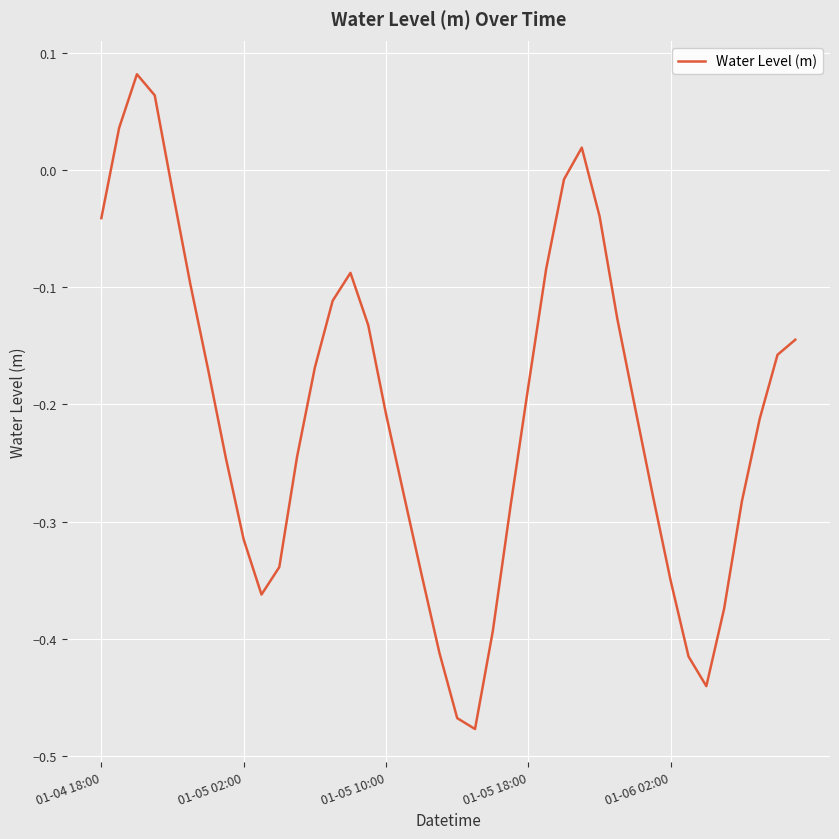

What is the difference between the maximum and minimum values?

0.6